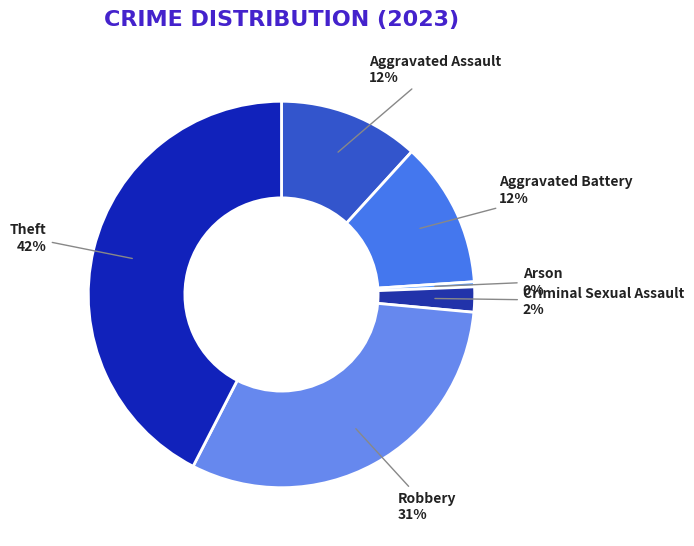

To the nearest percent, what percentage of the pie is Robbery?

31%